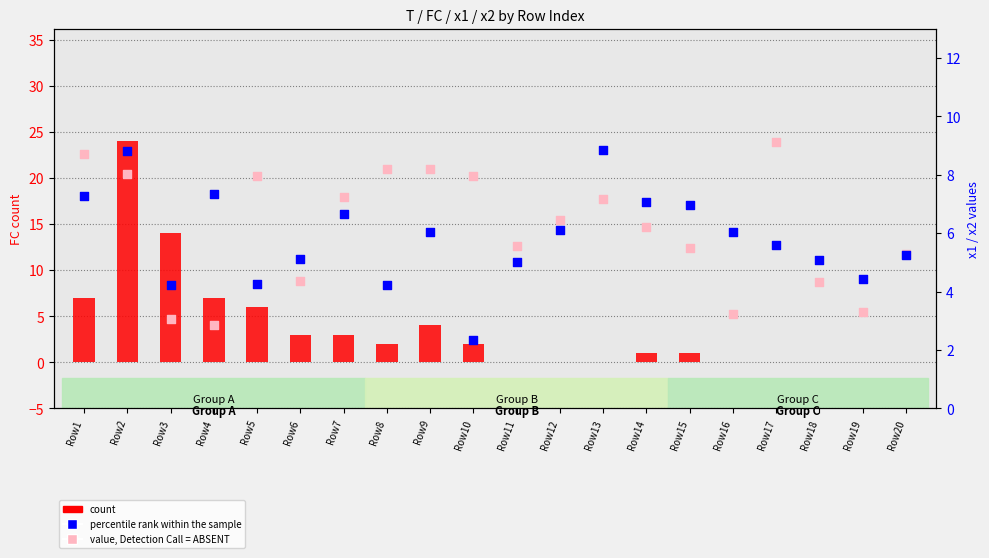

Which series reaches the minimum Y coordinate?

count